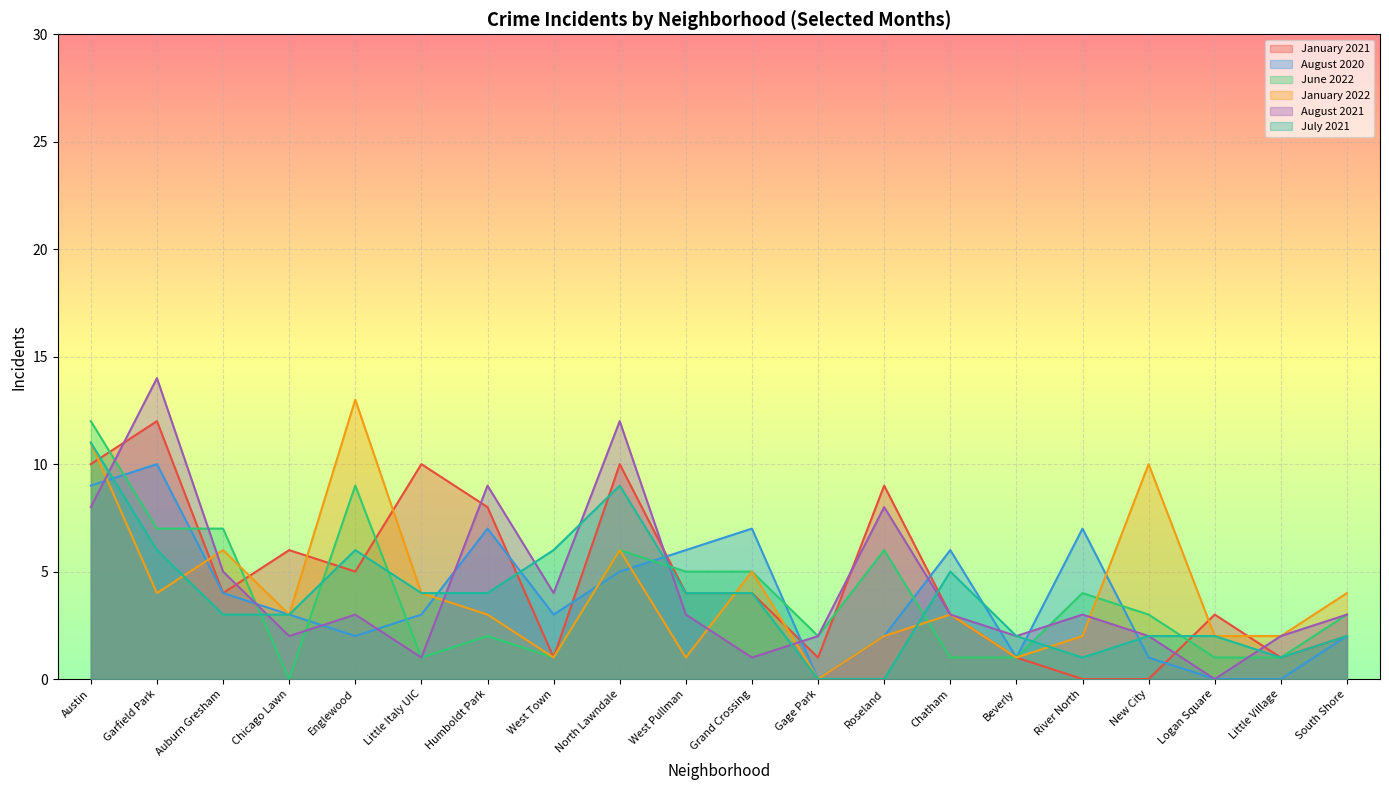

At which label does August 2020 first exceed 3?

Austin